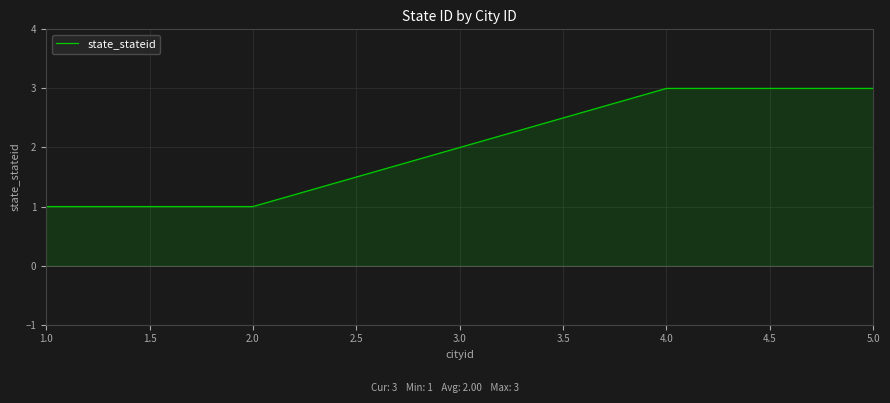

True or false: the data has more than 2 interior local peaks.

False